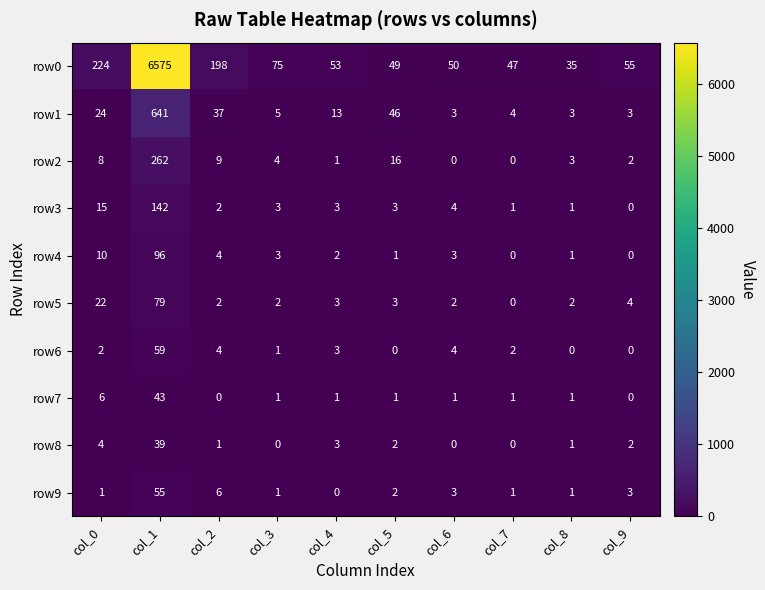

The row6 series shows -18 at col_5. True or false?

False